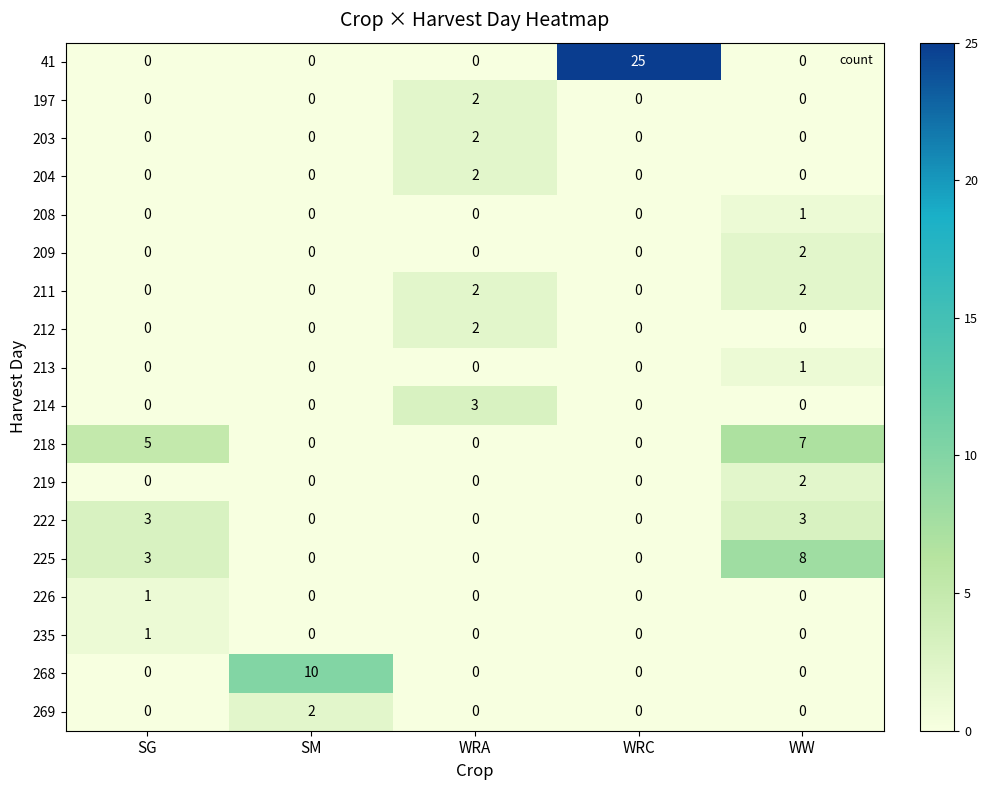

What is the difference between the highest and lowest values at SM?

10